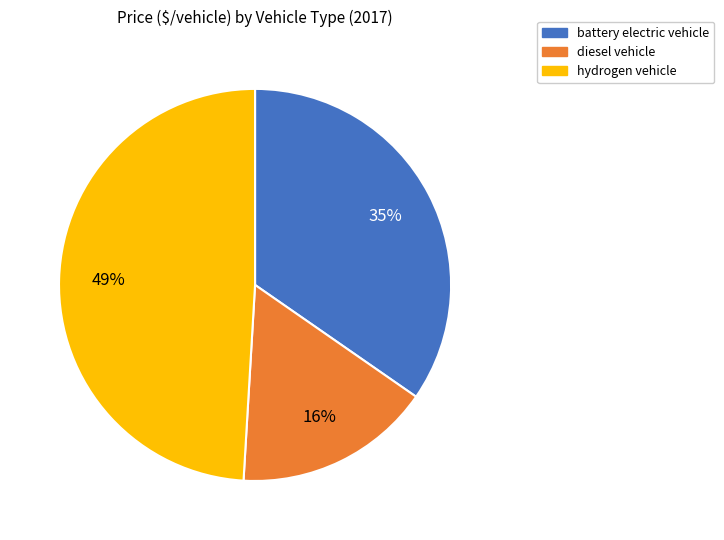

What is the smallest slice in the pie chart?

diesel vehicle